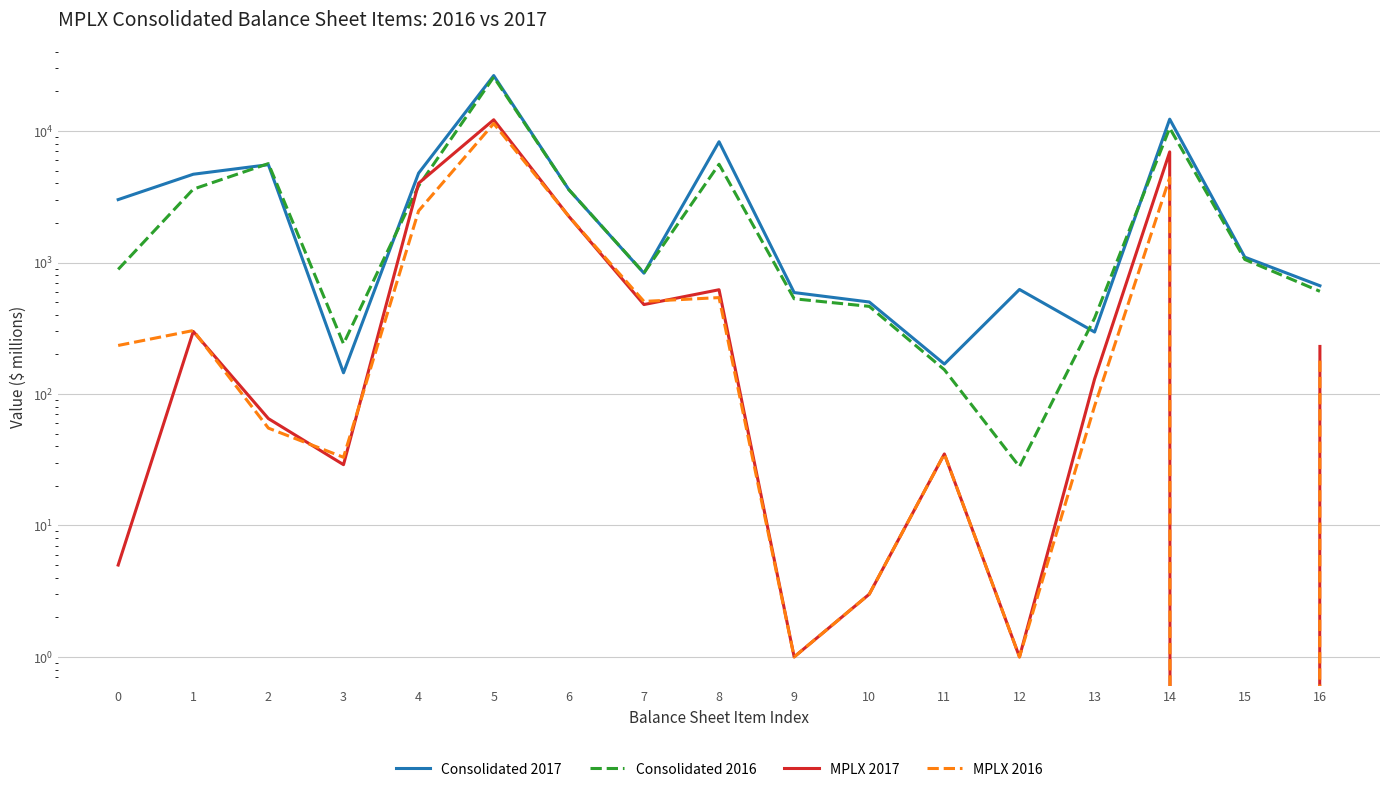

How many lines are shown in the chart?

4